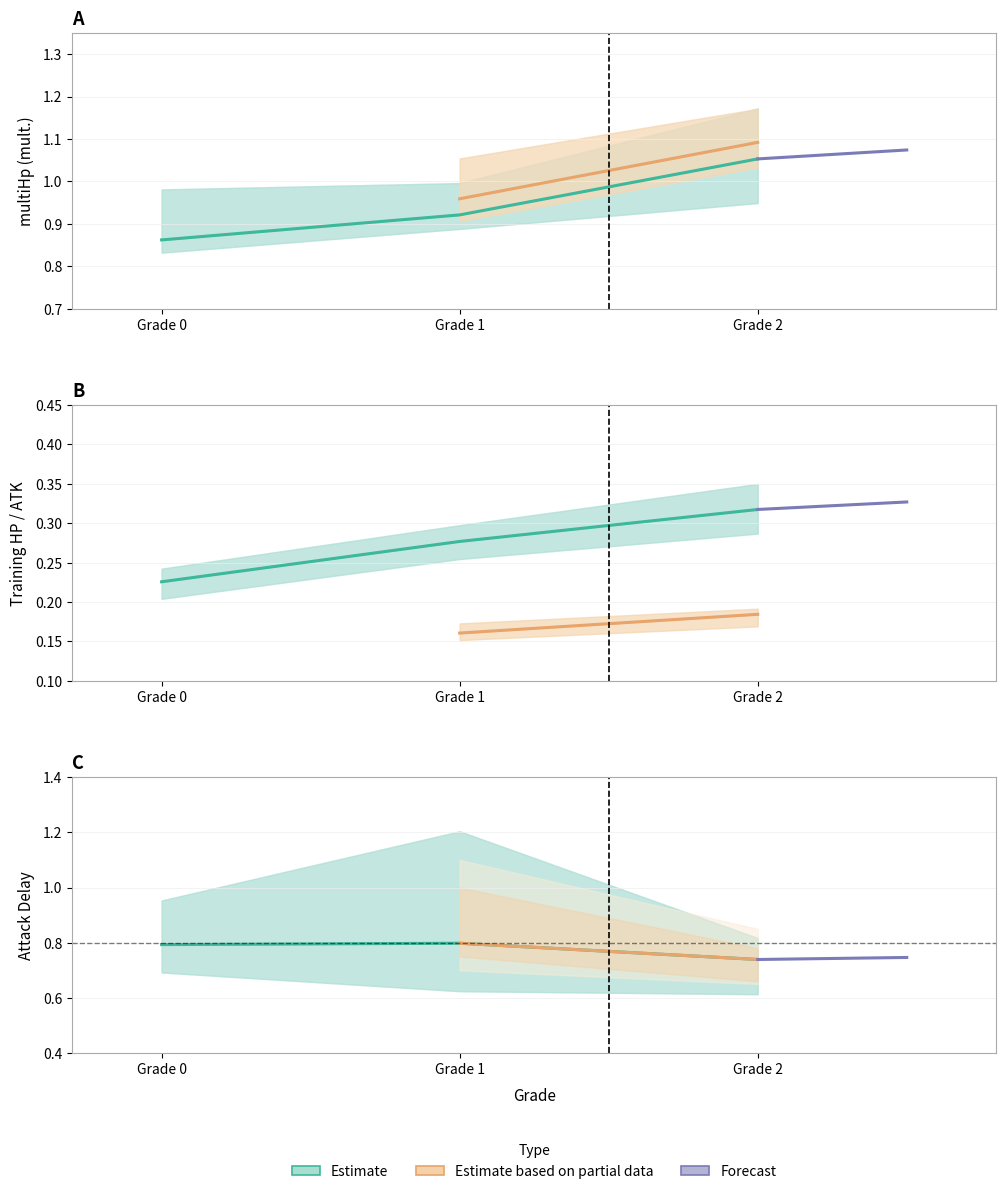

What is the value of the multiHp point at the 3rd from the left?

1.1